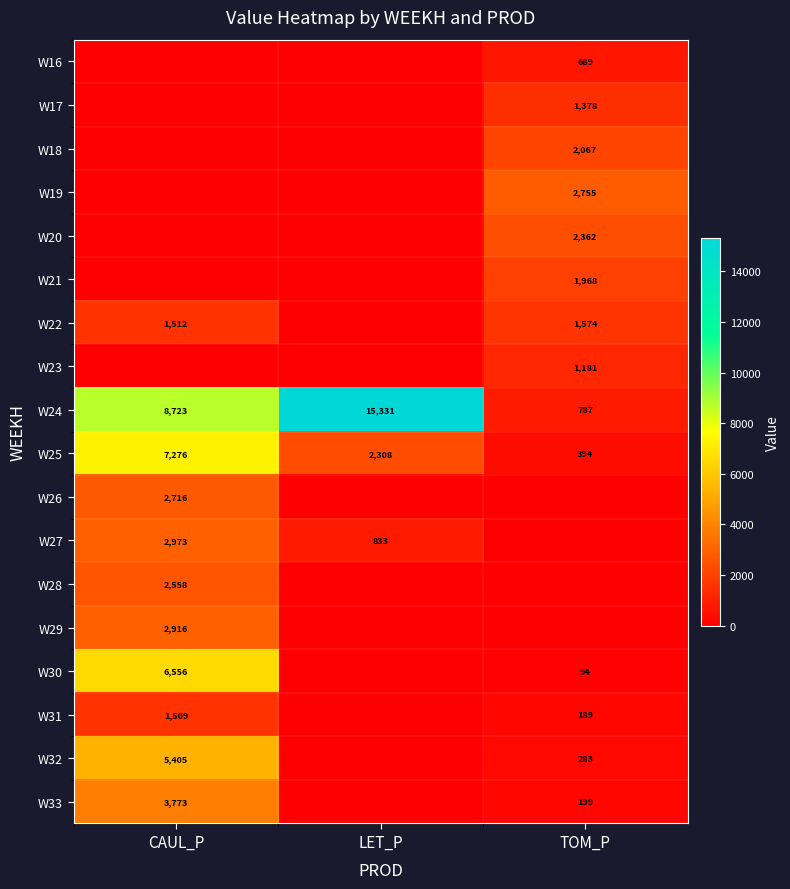

The W17 series shows 928 at TOM_P. True or false?

False